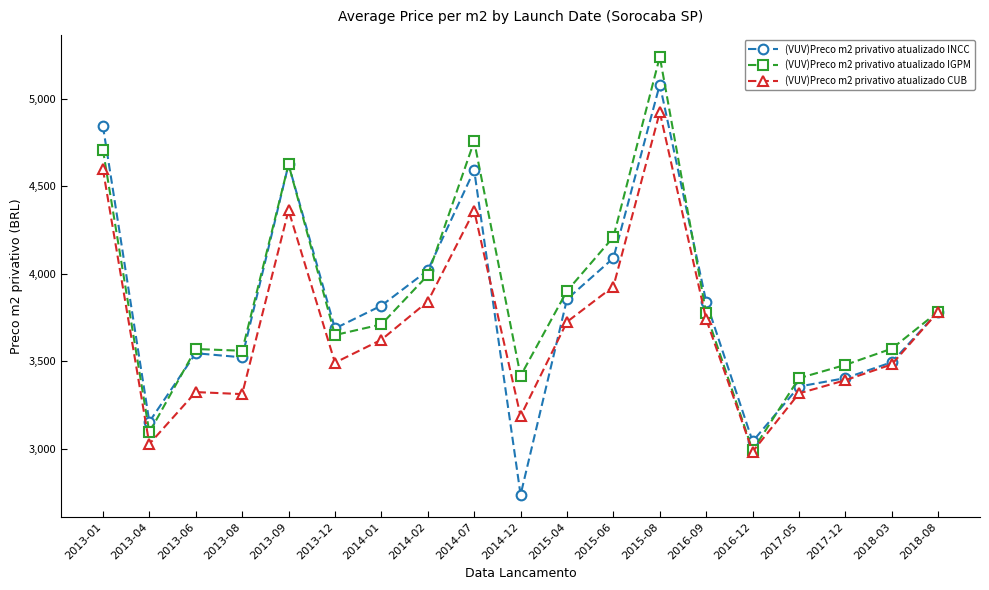

True or false: (VUV)Preco m2 privativo atualizado INCC has more than 2 points higher than both neighbors.

True